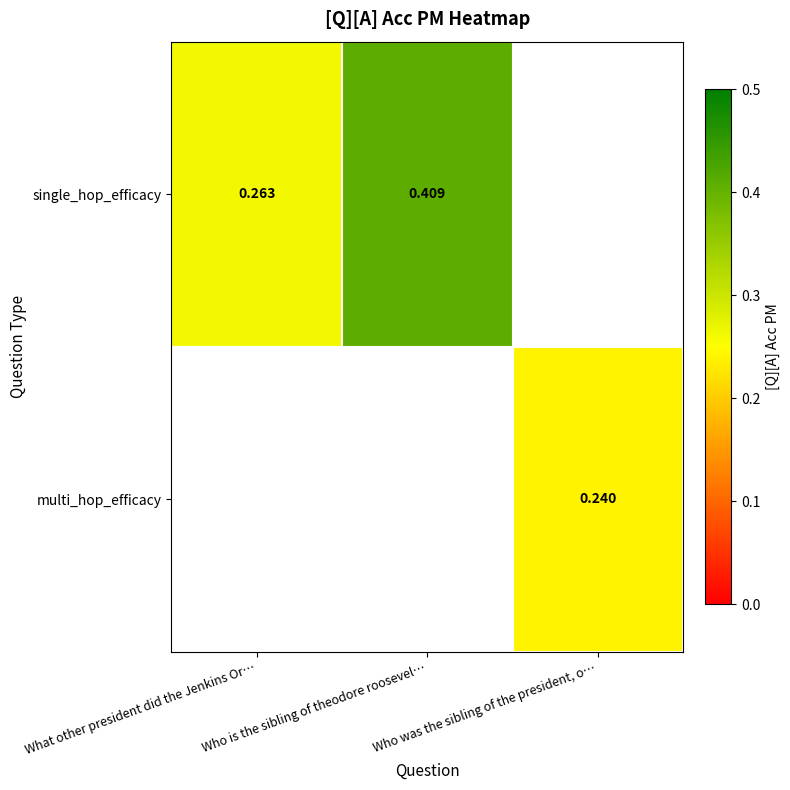

Is the value of single_hop_efficacy at What other president did the Jenkins Or… greater than the value of multi_hop_efficacy at Who was the sibling of the president, o…?

Yes